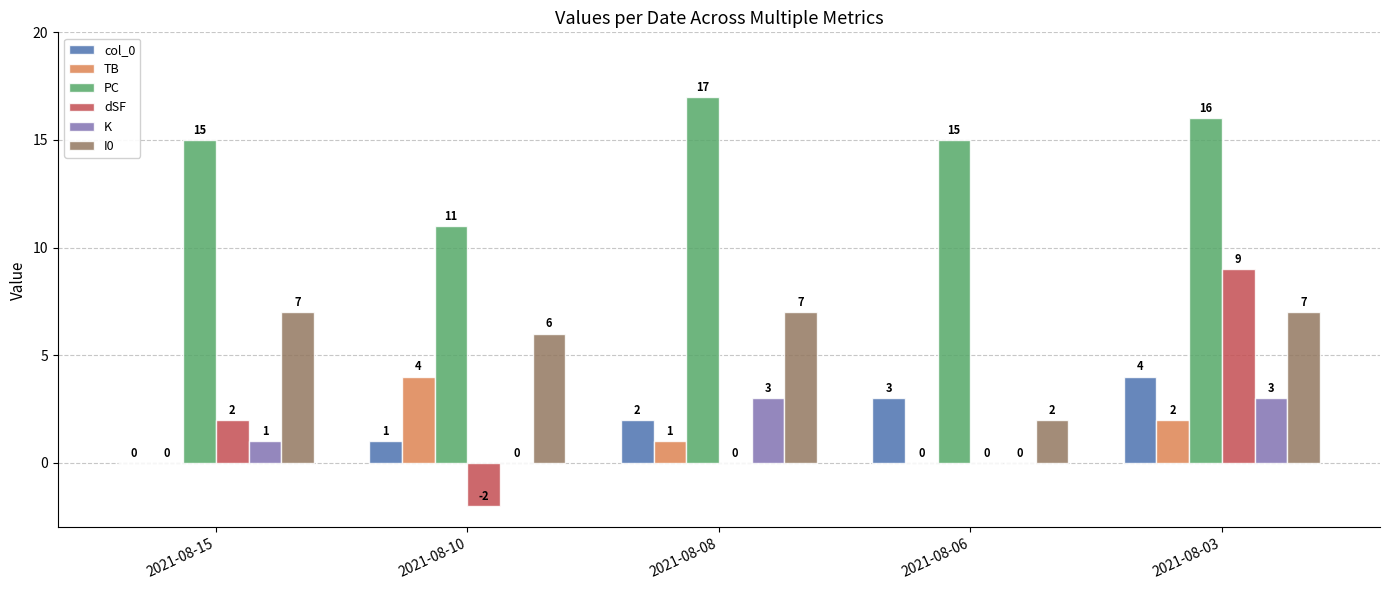

How many distinct data groups are displayed?

6